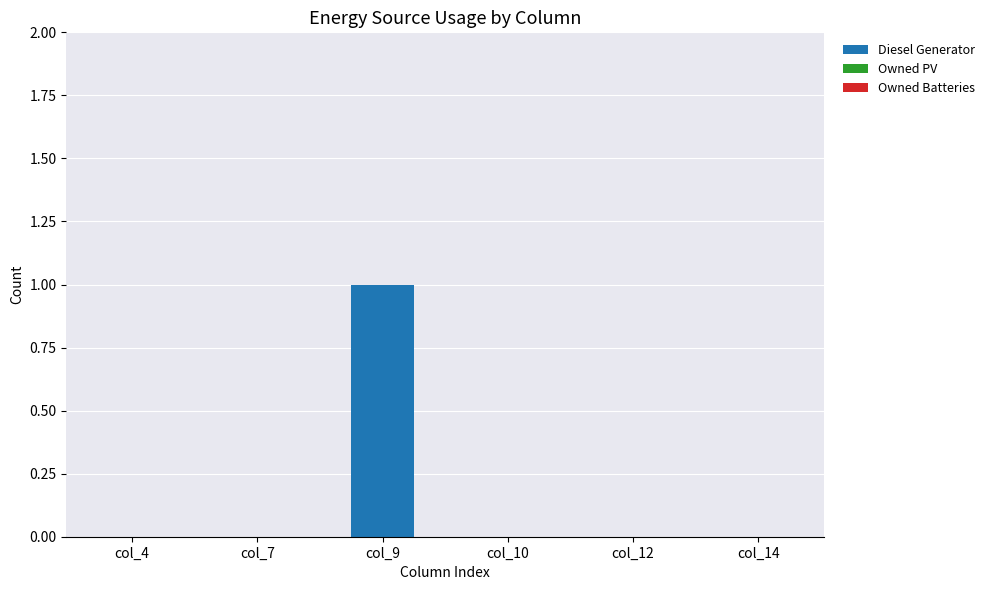

Reading left to right, transcribe all the data shown in this chart.

col_4=0	col_7=0	col_9=1	col_10=0	col_12=0	col_14=0